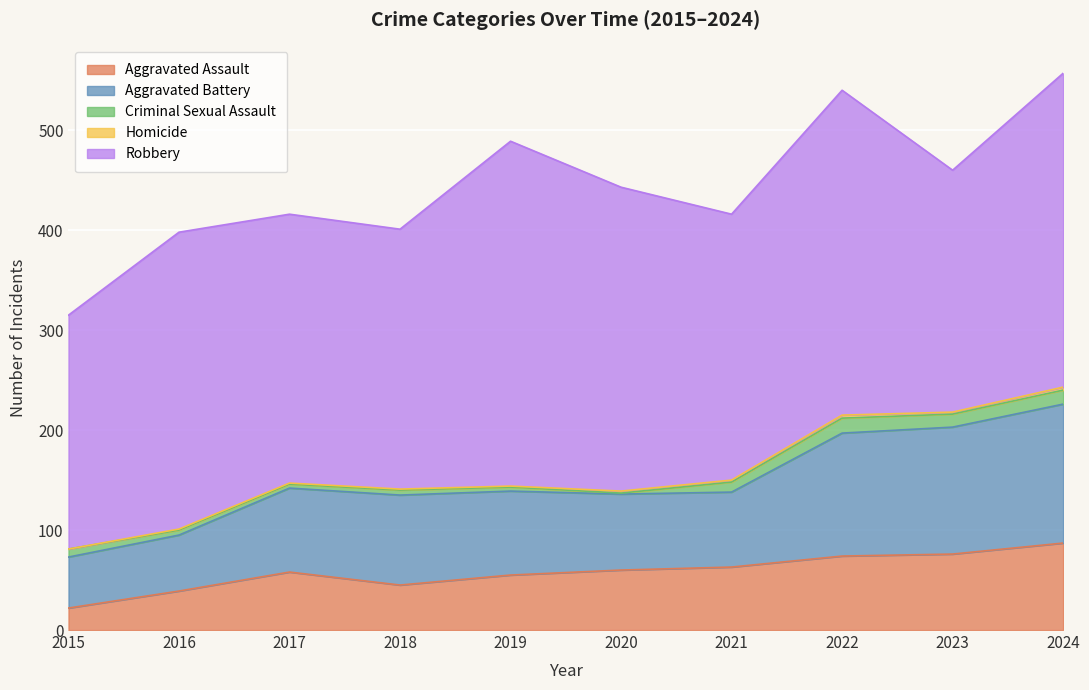

What are all the series names shown in the legend?

Aggravated Assault, Aggravated Battery, Criminal Sexual Assault, Homicide, Robbery